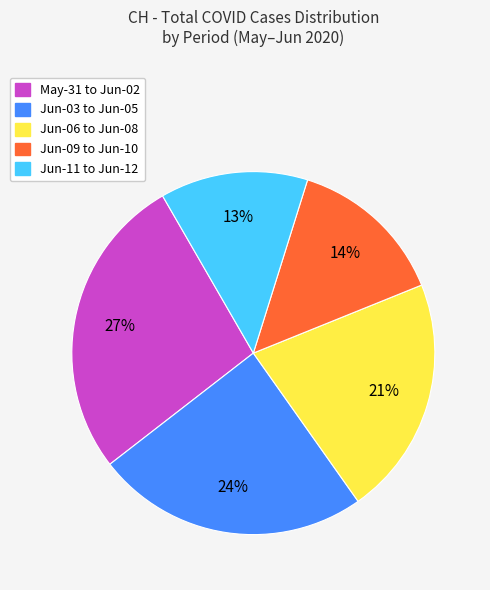

Is there any slice that represents more than half of the pie?

No